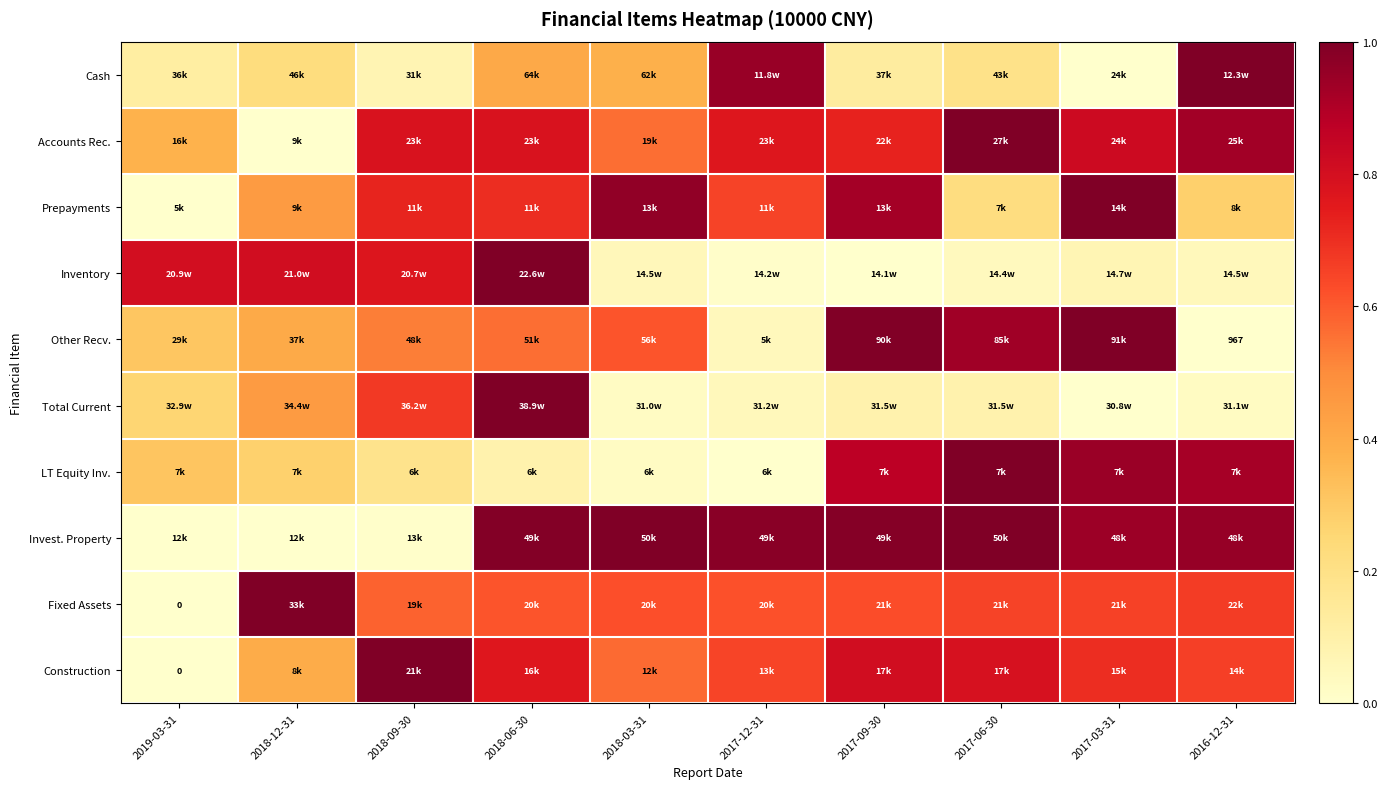

What is the maximum value for Construction?

1.0